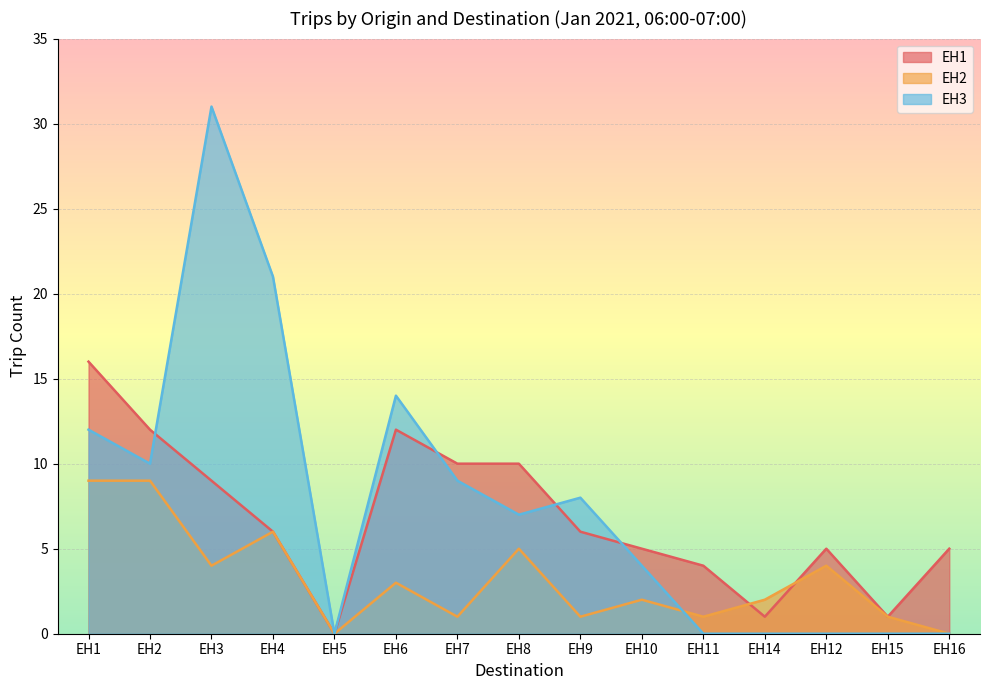

What is the value of the EH1 point at the 10th from the left?

5